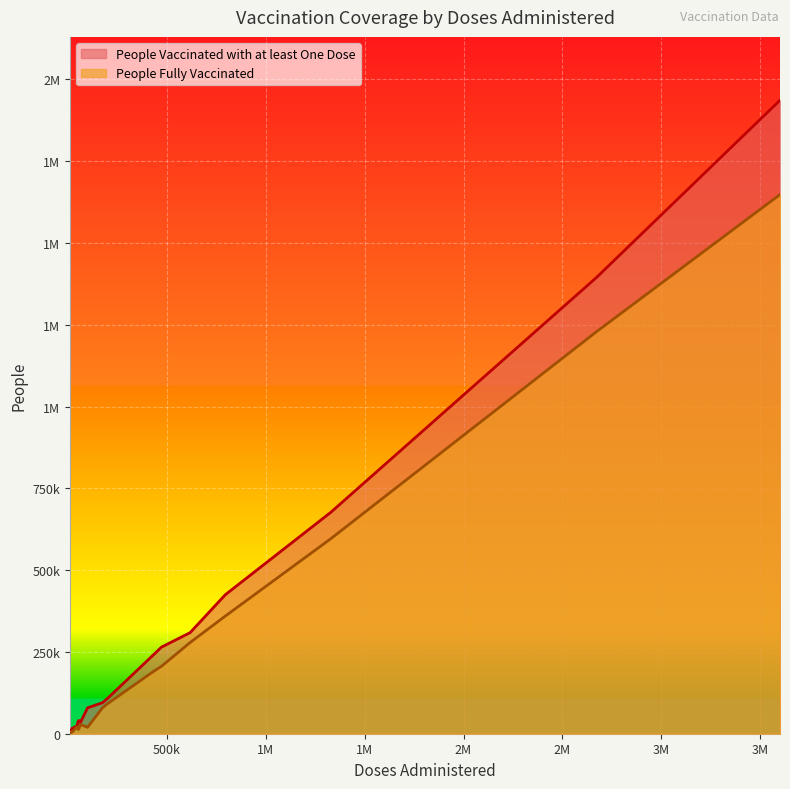

How many distinct data groups are displayed?

2